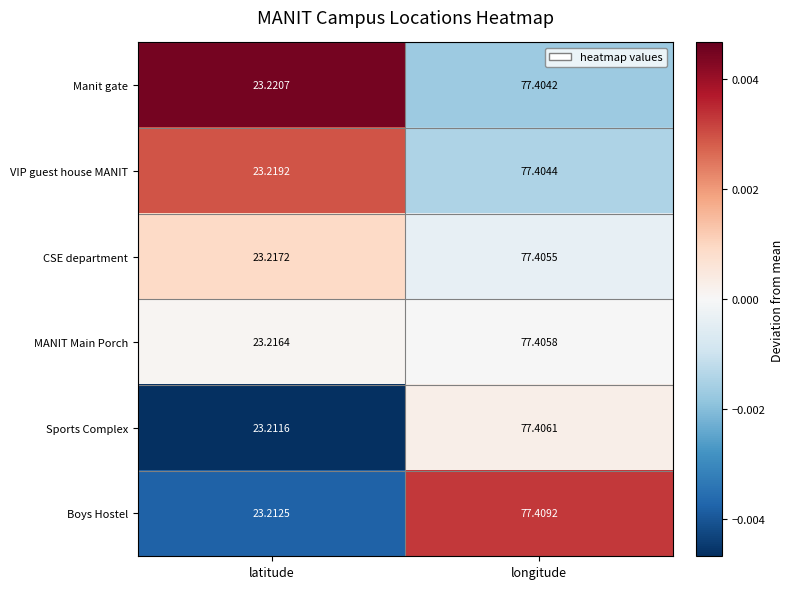

Which category has the highest value in the Manit gate series?

longitude